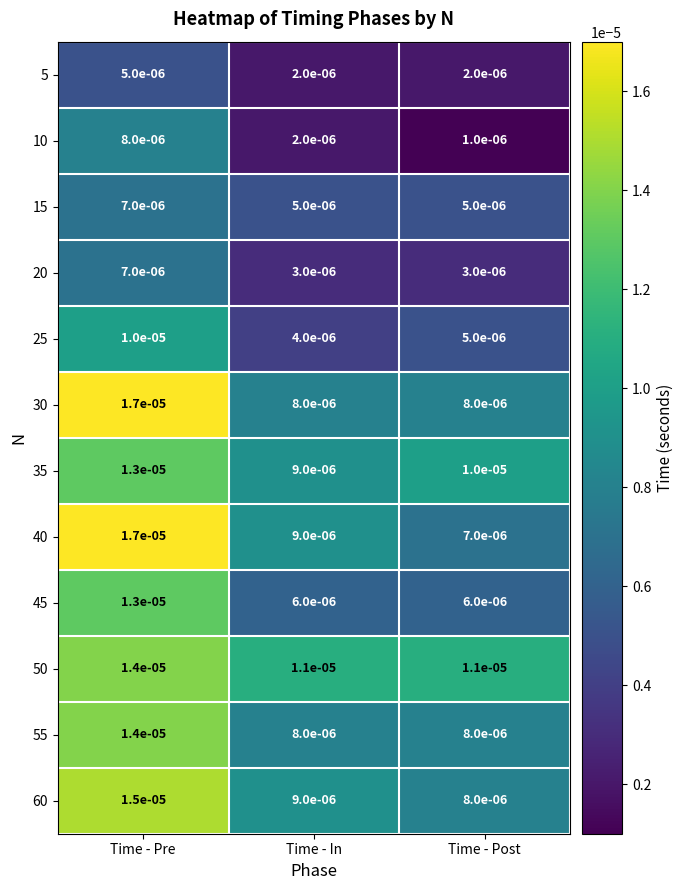

At which label is 40 closest to 0?

Time - Post